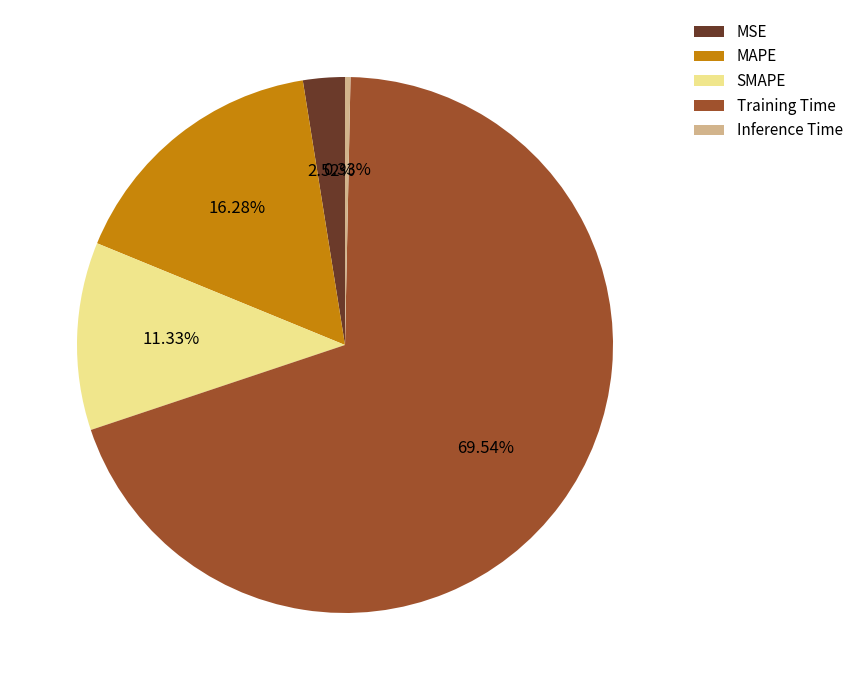

Rank the categories by value from lowest to highest.

Inference Time, MSE, SMAPE, MAPE, Training Time